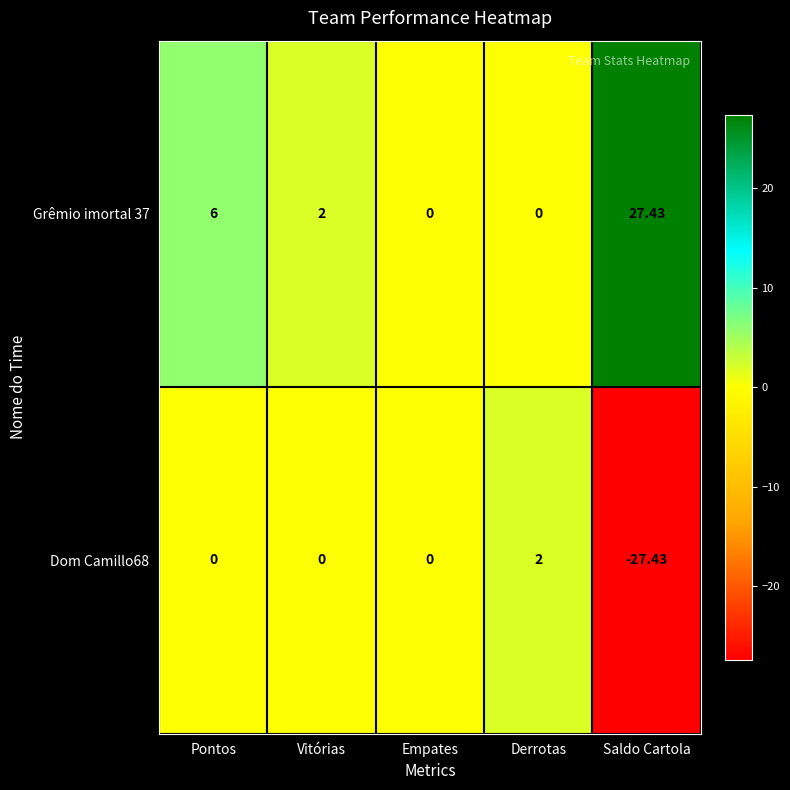

Where is Grêmio imortal 37 nearest to the value 13?

Pontos